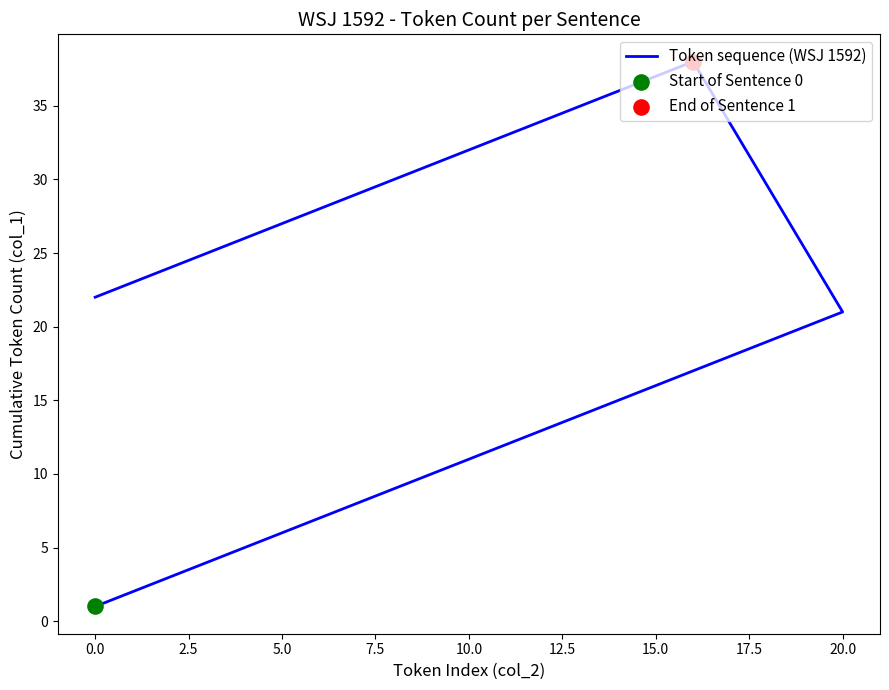

What is the change in value from 11 to 27?

+20